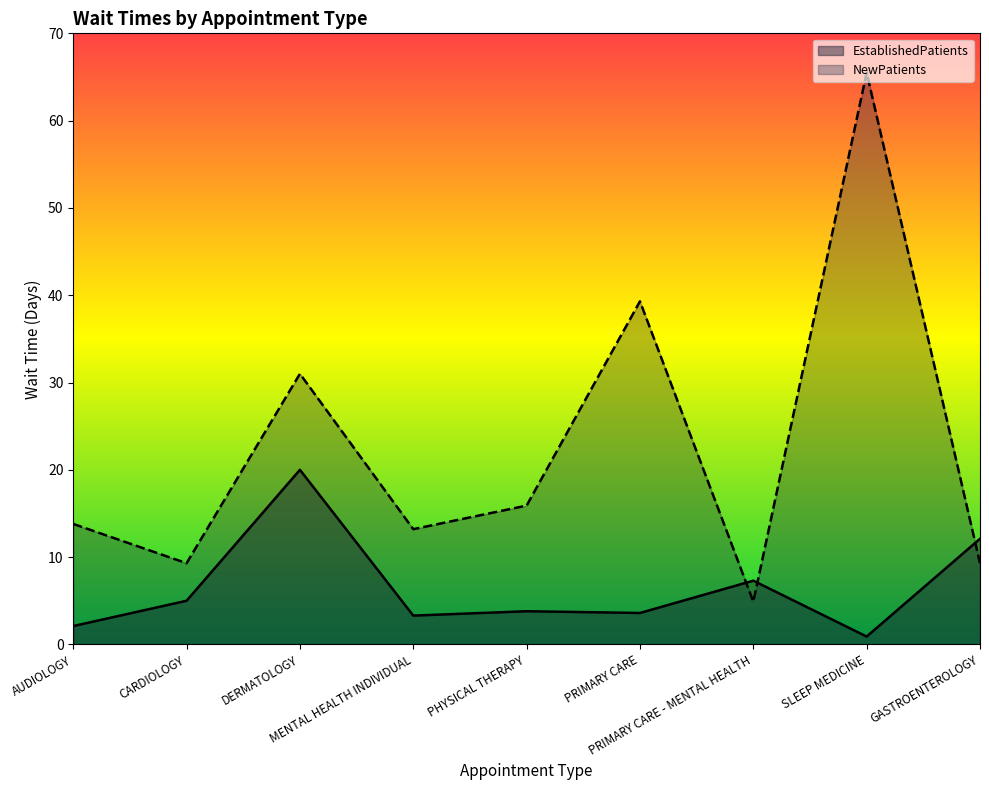

Rank the series at AUDIOLOGY from lowest to highest value.

EstablishedPatients, NewPatients